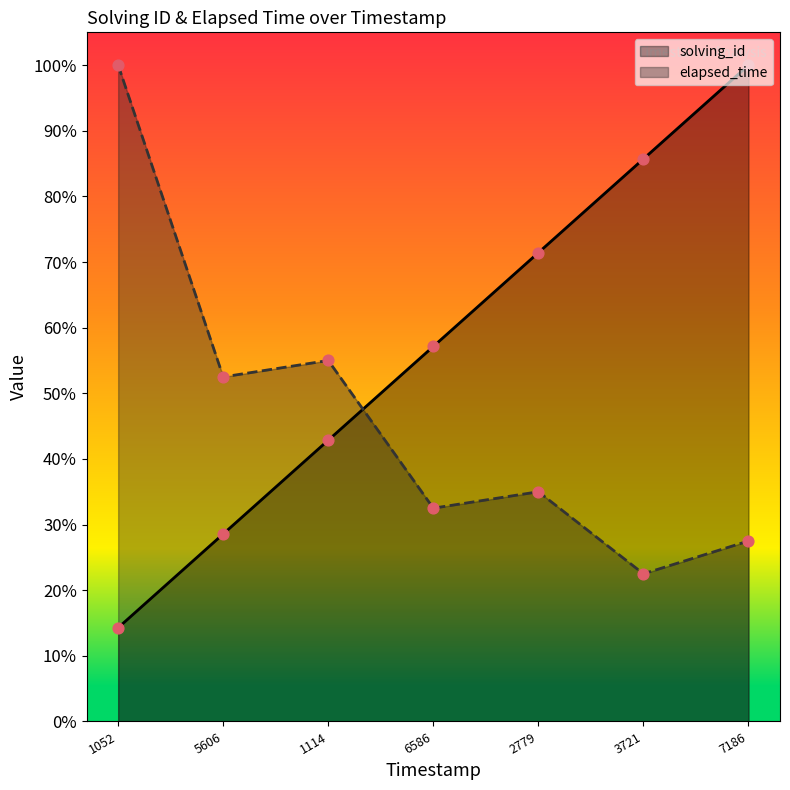

Which series contains the lowest Y value?

solving_id